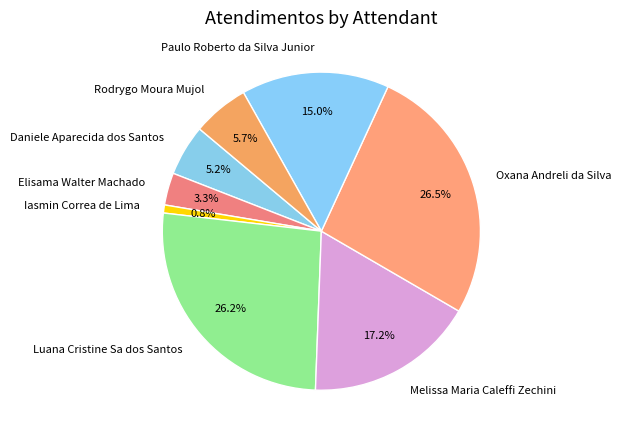

How many segments does this pie chart have?

8